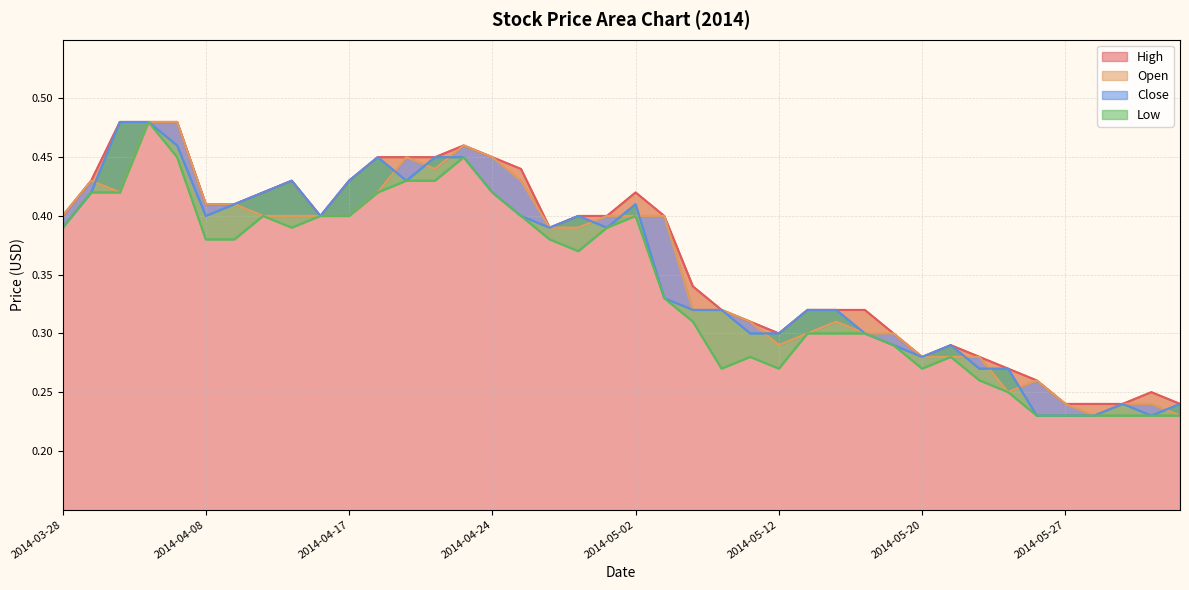

At 28, list the series in order from largest to smallest.

High, Open, Close, Low